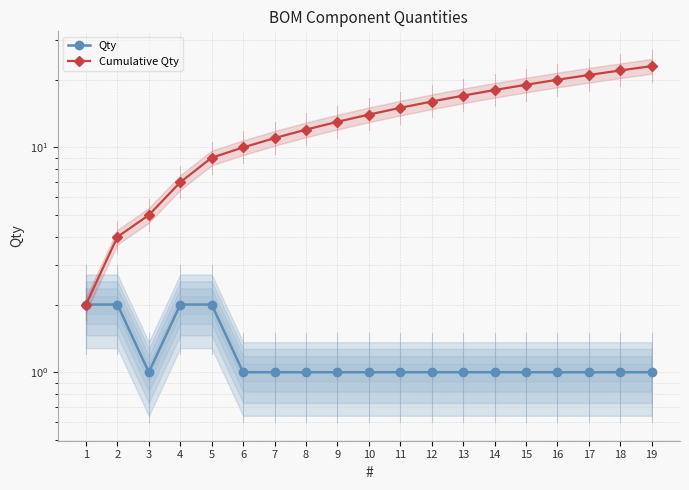

What is the smallest value displayed?

1